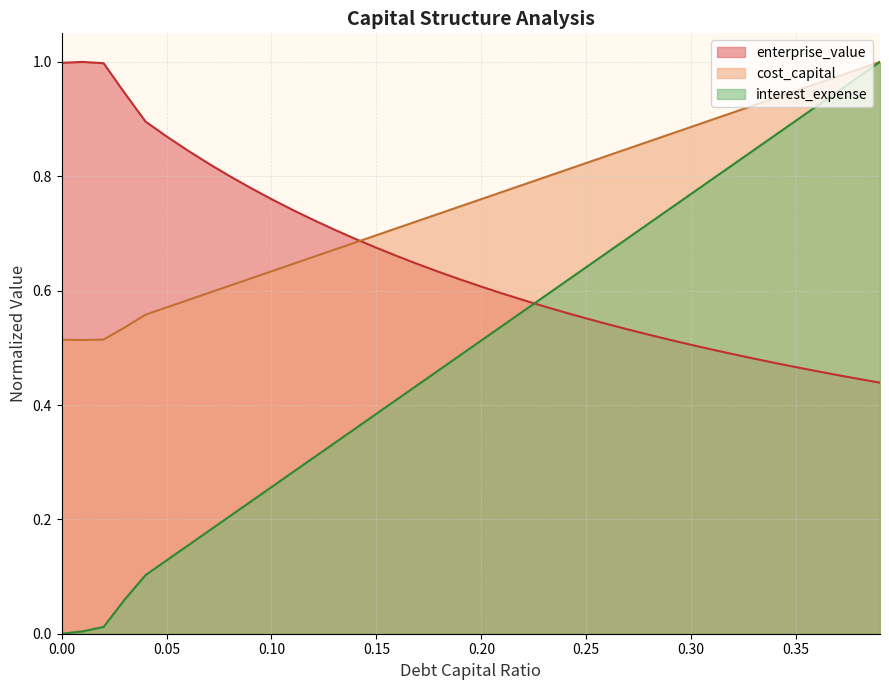

Between 0.32 and 0.04, which is larger?

0.32